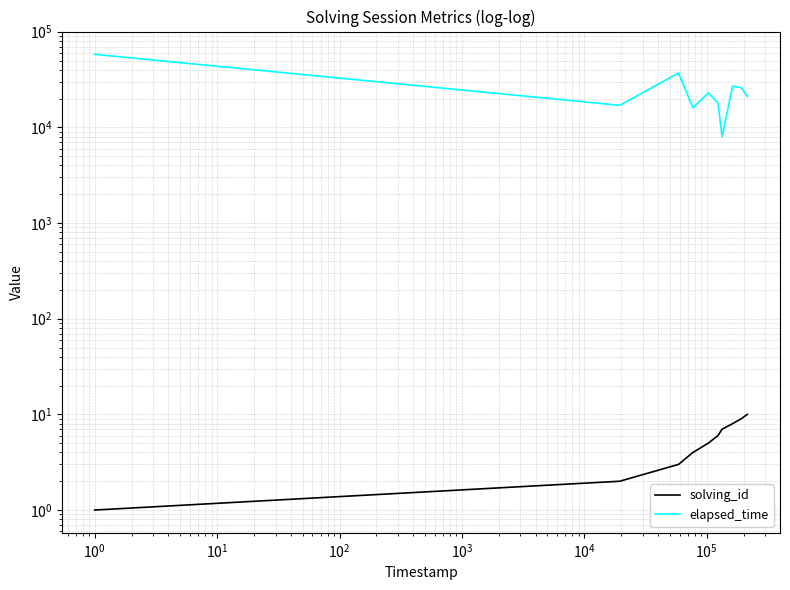

True or false: solving_id has more than 1 interior local peaks.

False